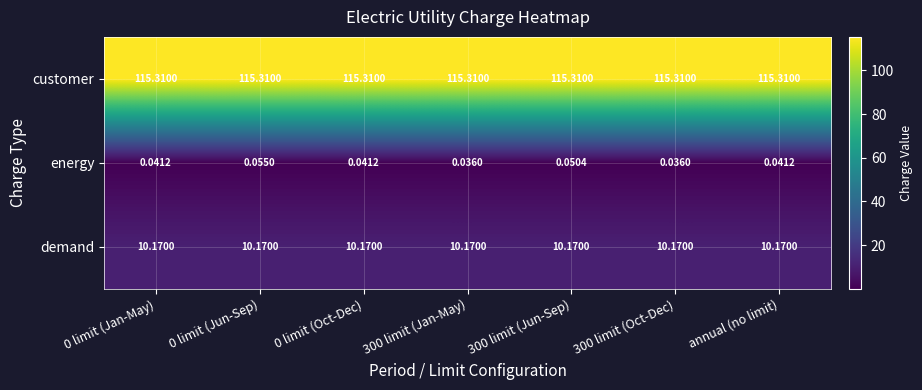

Rank the series at annual (no limit) from highest to lowest value.

customer, demand, energy